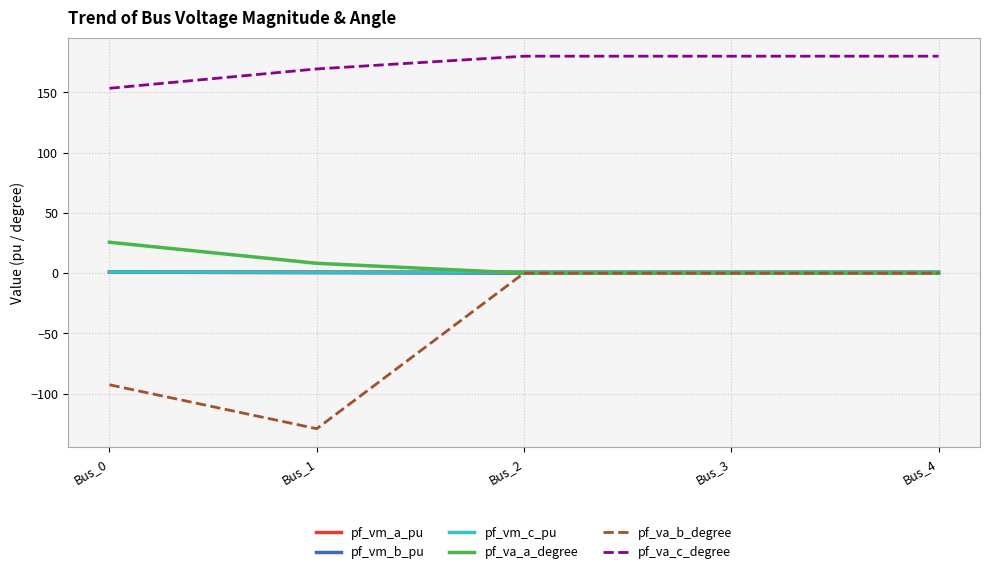

Between Bus_0 and Bus_2, which series saw the biggest shift?

pf_va_b_degree